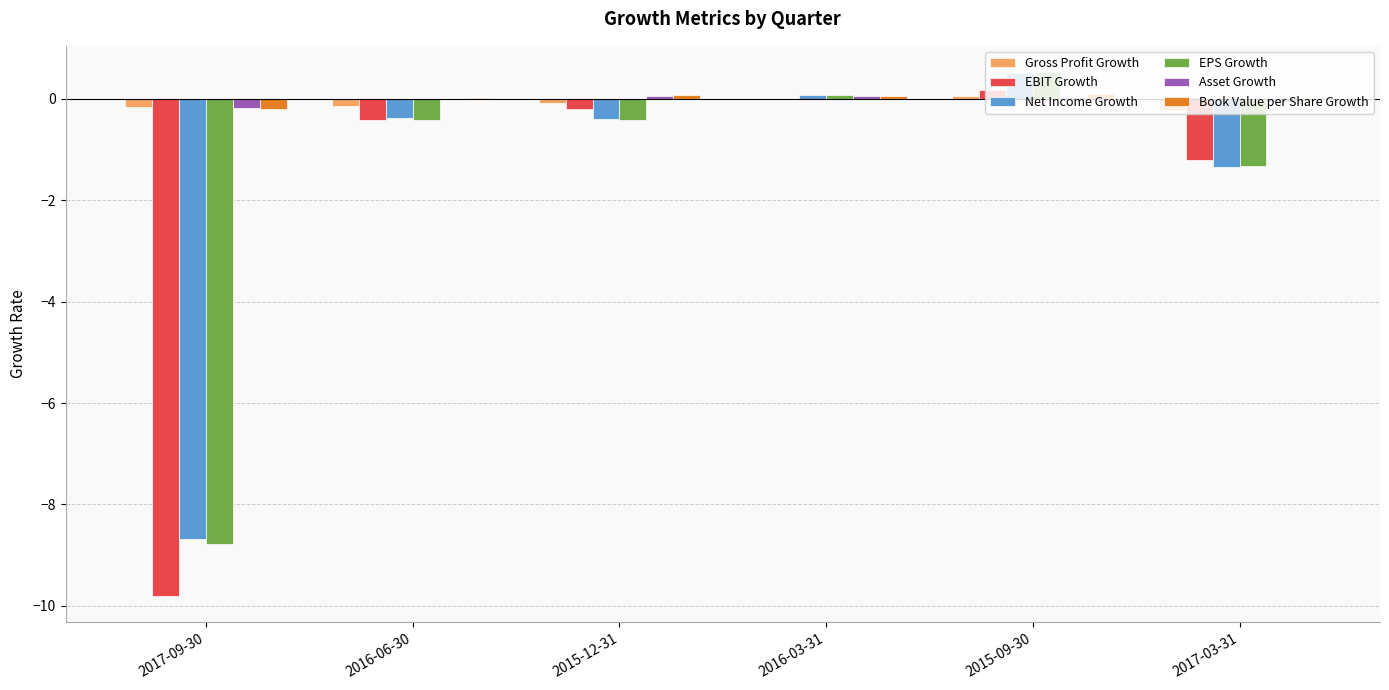

Is the value of Net Income Growth at 2015-09-30 greater than the value of Book Value per Share Growth at 2016-06-30?

Yes